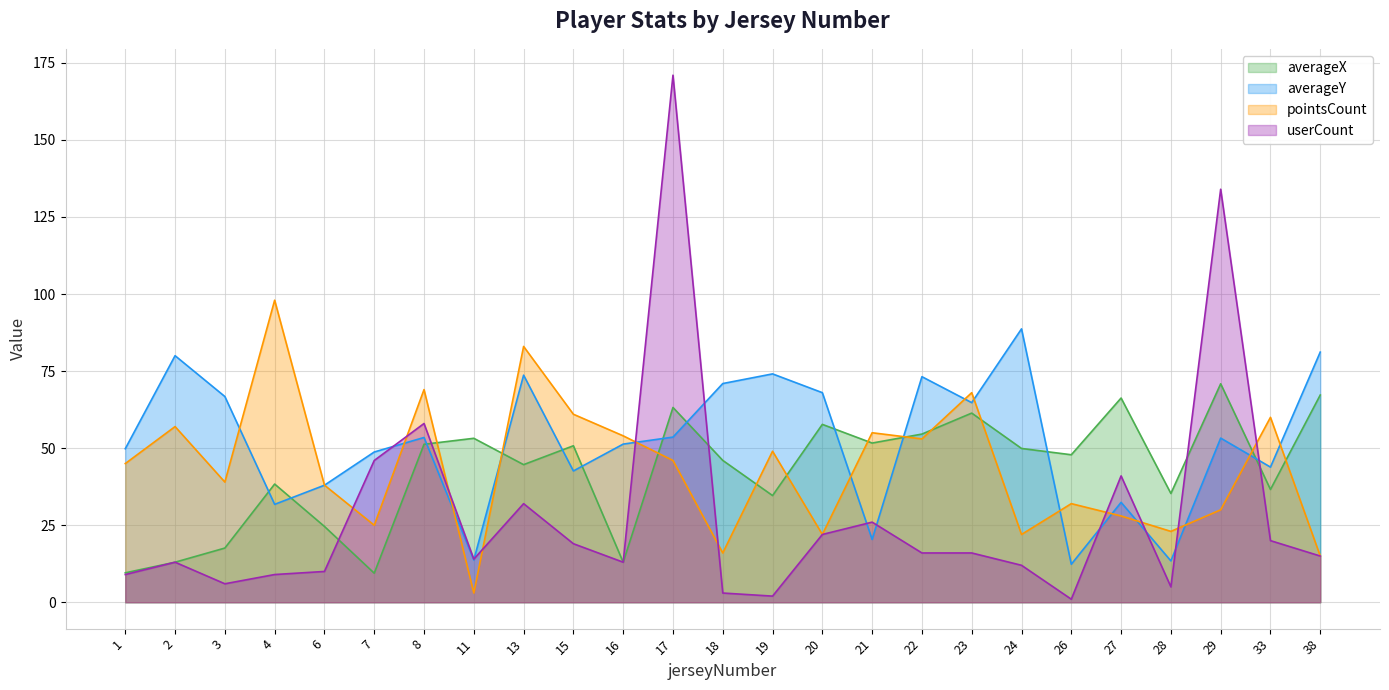

How many series are shown in this chart?

4